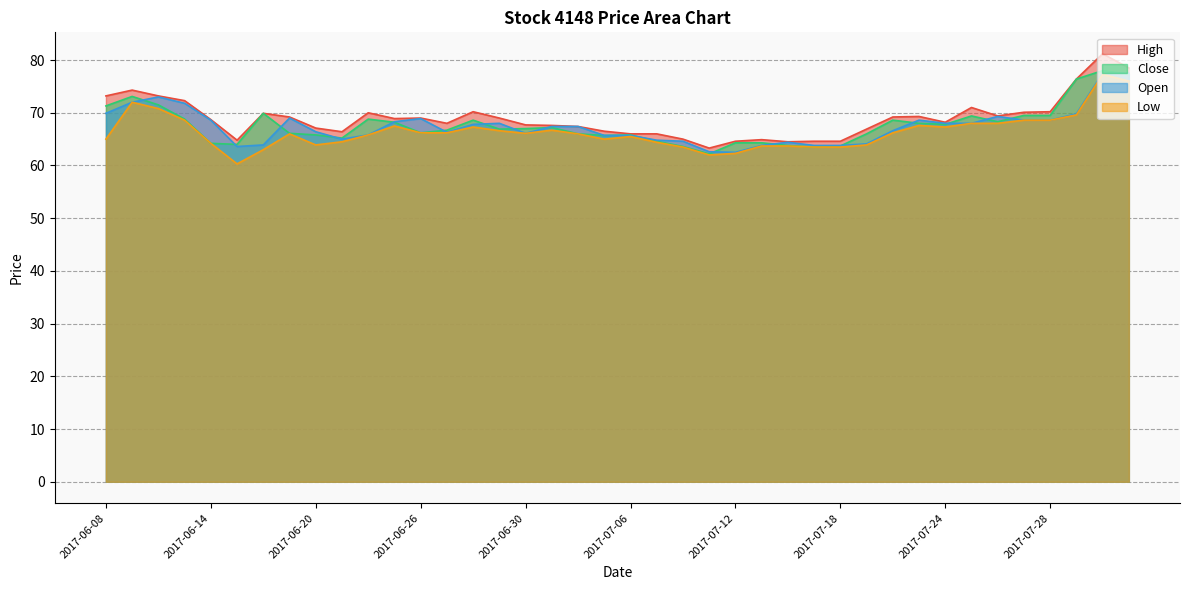

True or false: Open has a value of 107.7 at 2017-06-20.

False